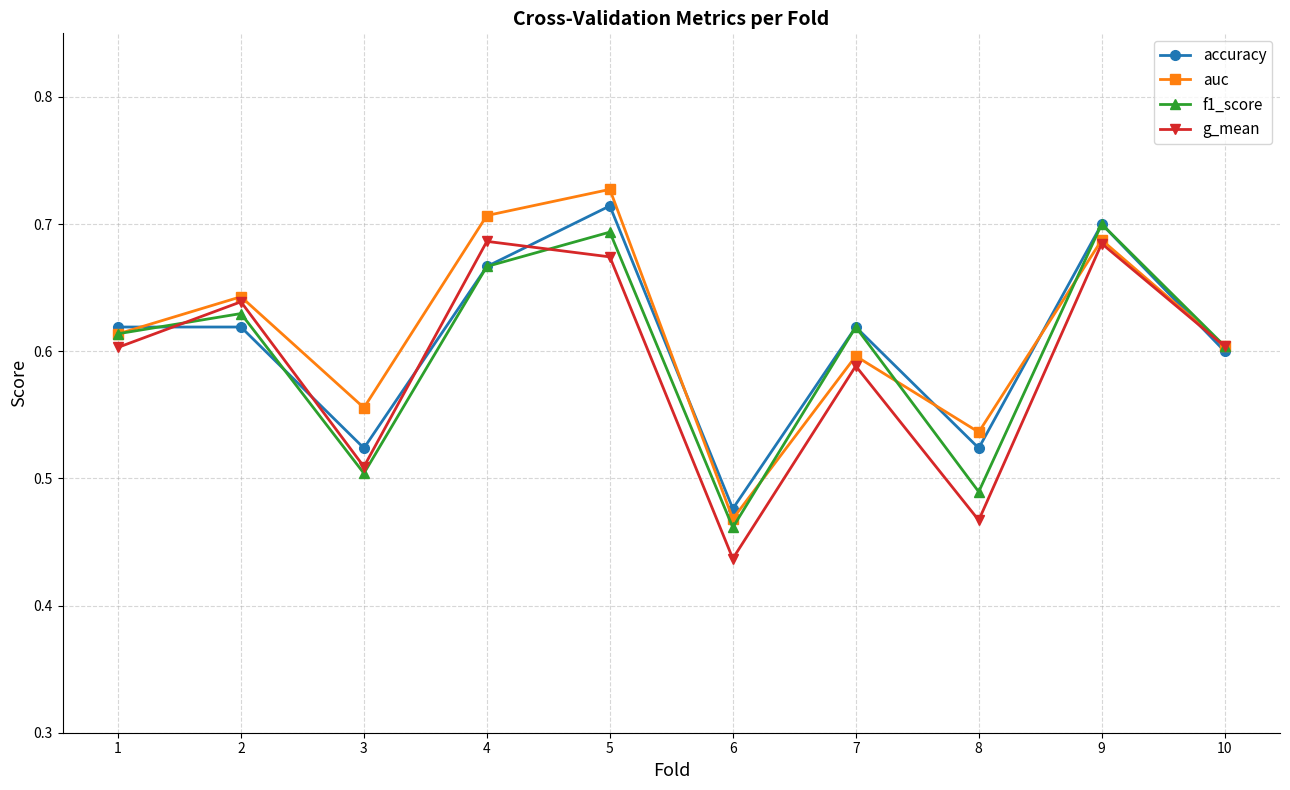

What is the difference between the maximum and minimum values in the g_mean series?

0.2